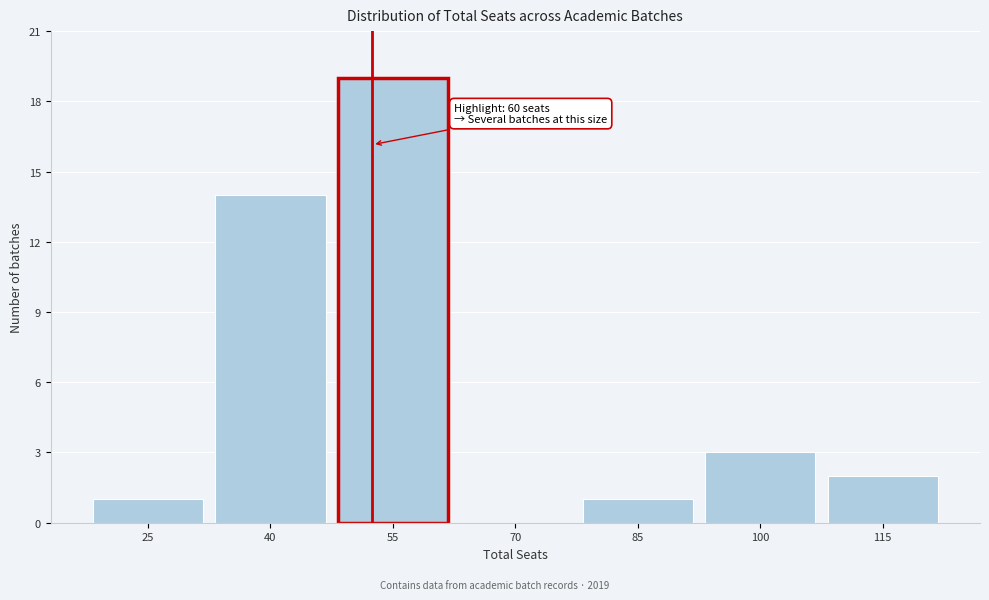

Reading left to right, transcribe all the data shown in this chart.

25=1	40=14	55=19	70=0	85=1	100=3	115=2